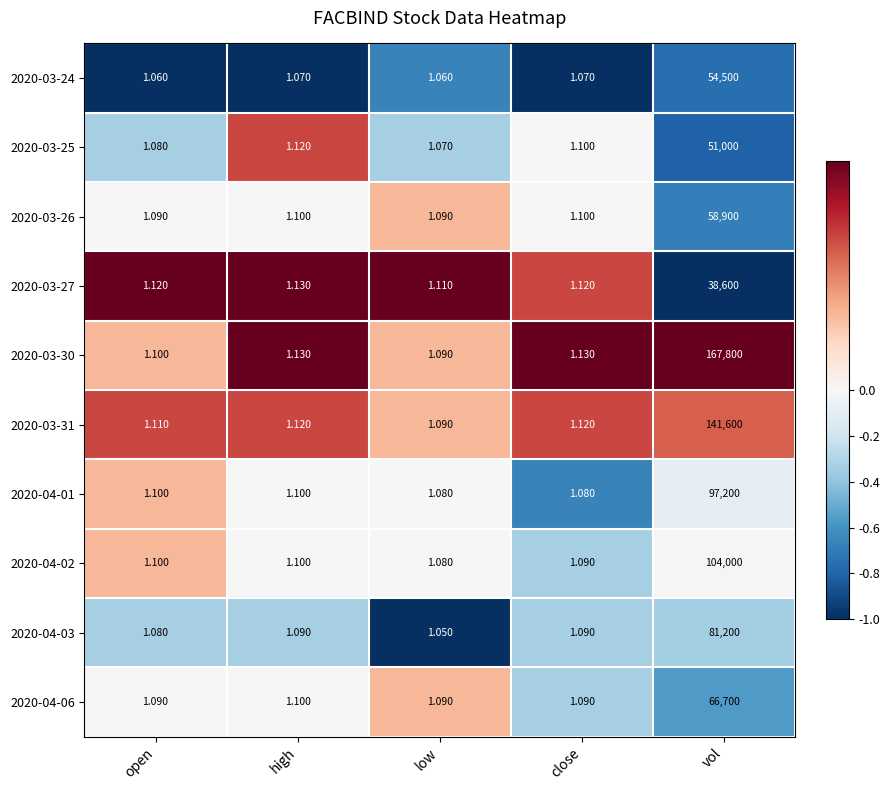

Which category has the highest value in the 2020-03-26 series?

vol